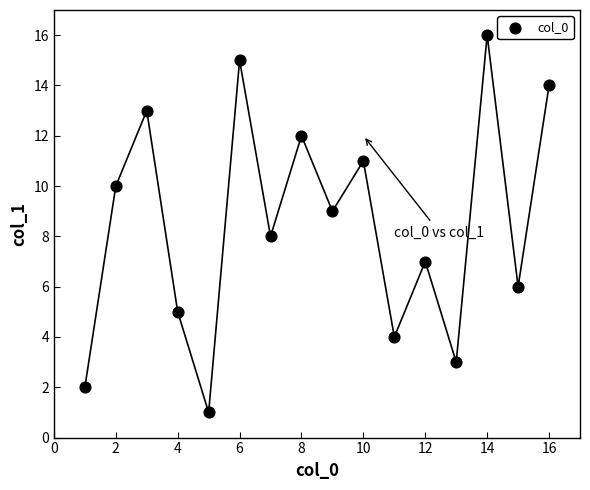

What is the range of Y values (max minus min)?

15